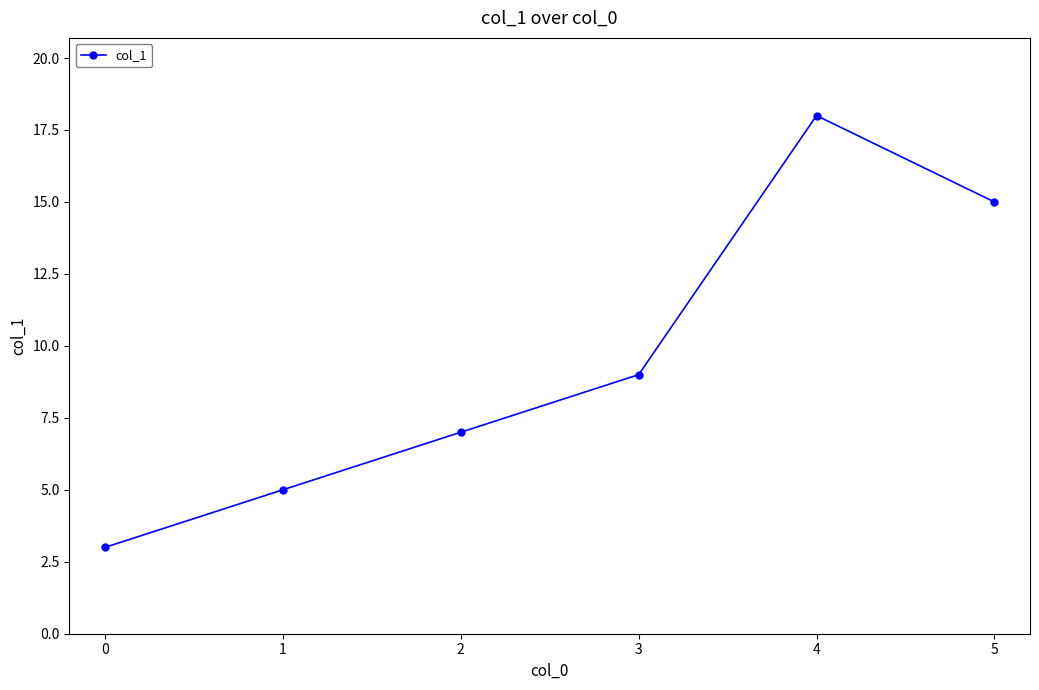

Reading left to right, extract all data points from this chart.

0=3	1=5	2=7	3=9	4=18	5=15